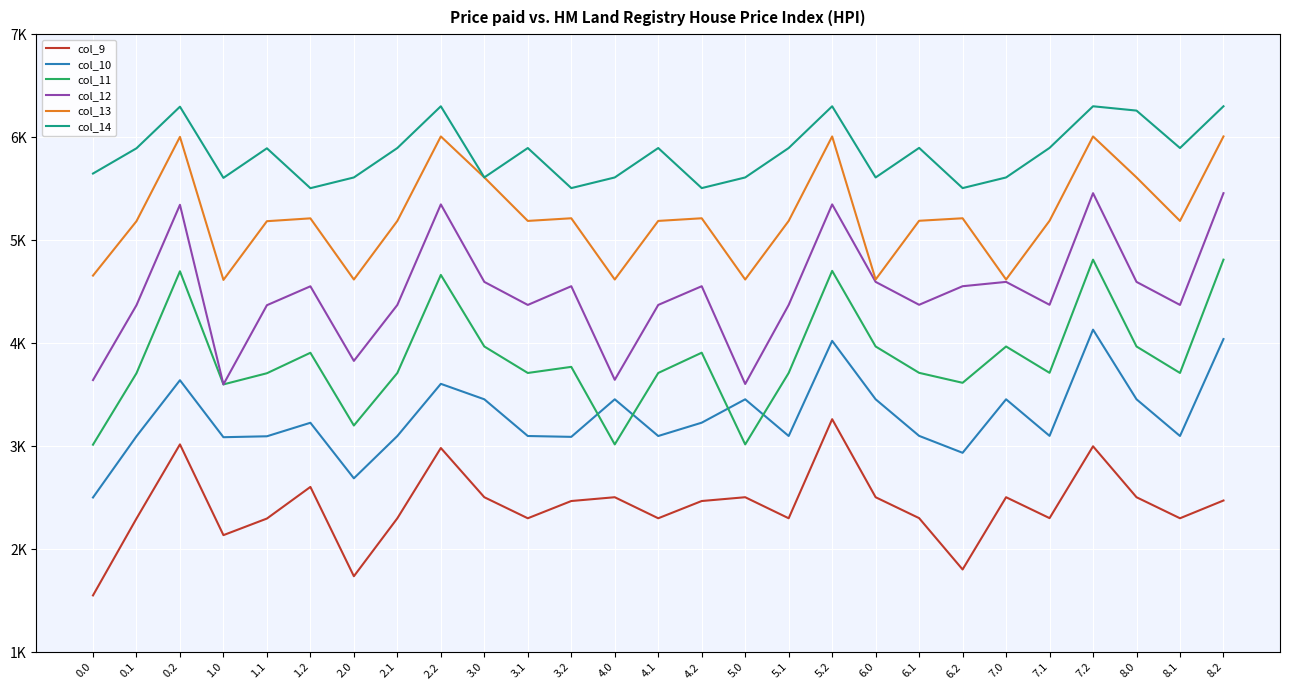

What is the label of the 5th point from the left?

1.1